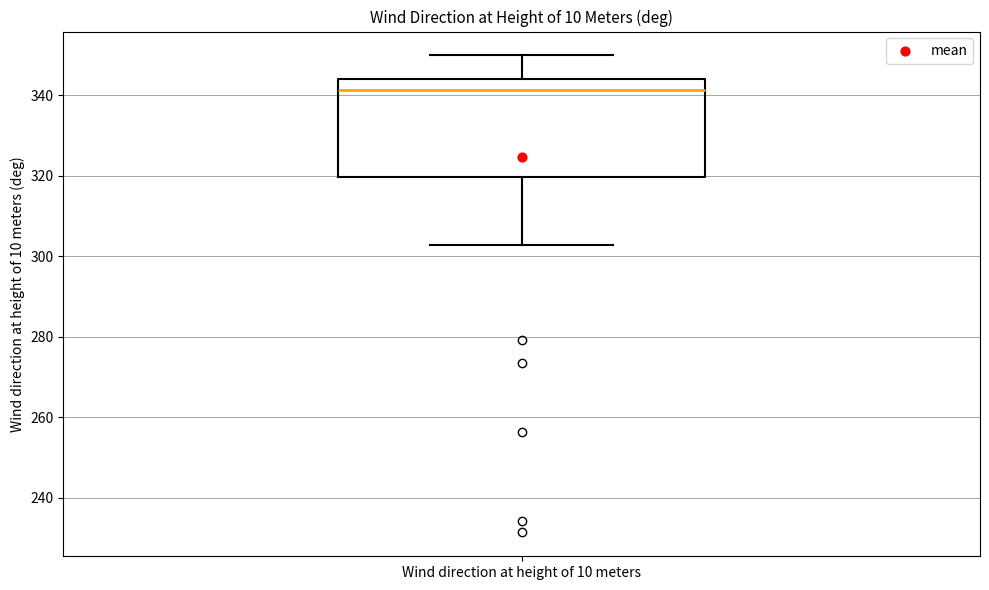

Transcribe this box plot: give where the median line is, the range the box spans, and where the two whiskers end, as read against the y-axis. The values are not printed on the chart, so give them approximately, as read against the axis.

median 342, box 320 to 344, whiskers 302 to 350